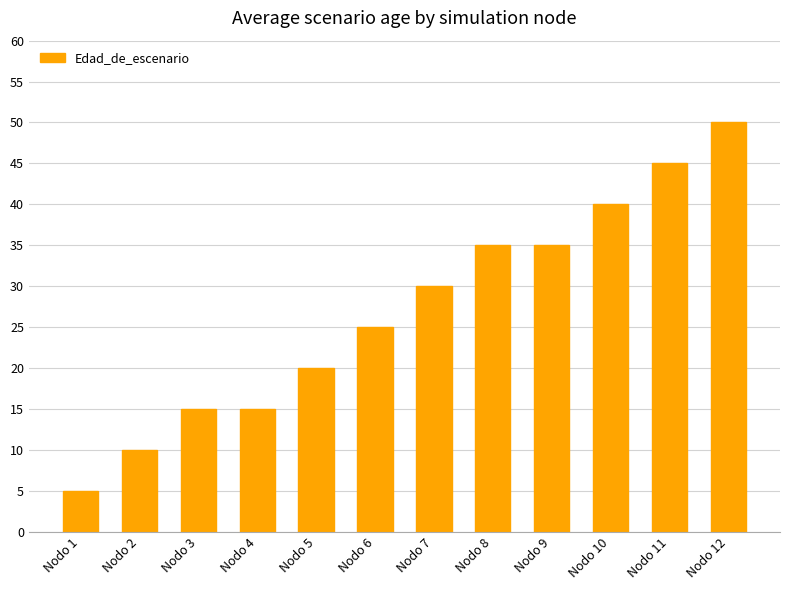

What is the difference between the values at Nodo 9 and Nodo 4?

20